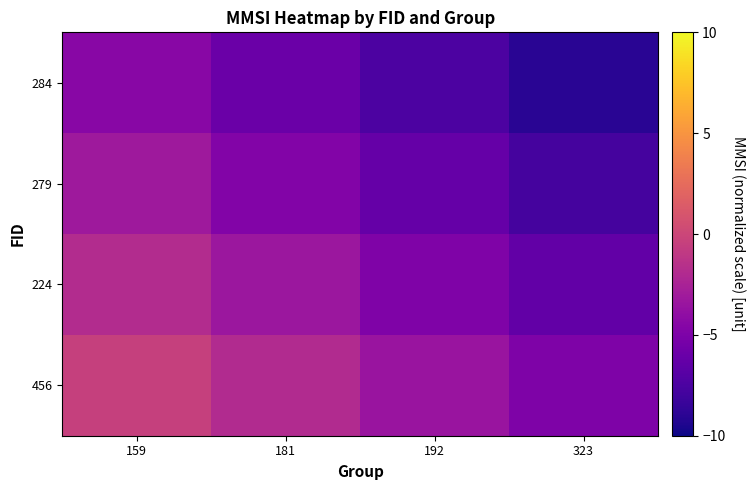

Reading left to right, extract all data points from this chart.

284: 159=-4.5	181=-6.0	192=-7.5	323=-9.1
279: 159=-3.2	181=-4.7	192=-6.2	323=-7.8
224: 159=-1.8	181=-3.3	192=-4.8	323=-6.4
456: 159=-0.5	181=-2.0	192=-3.5	323=-5.0